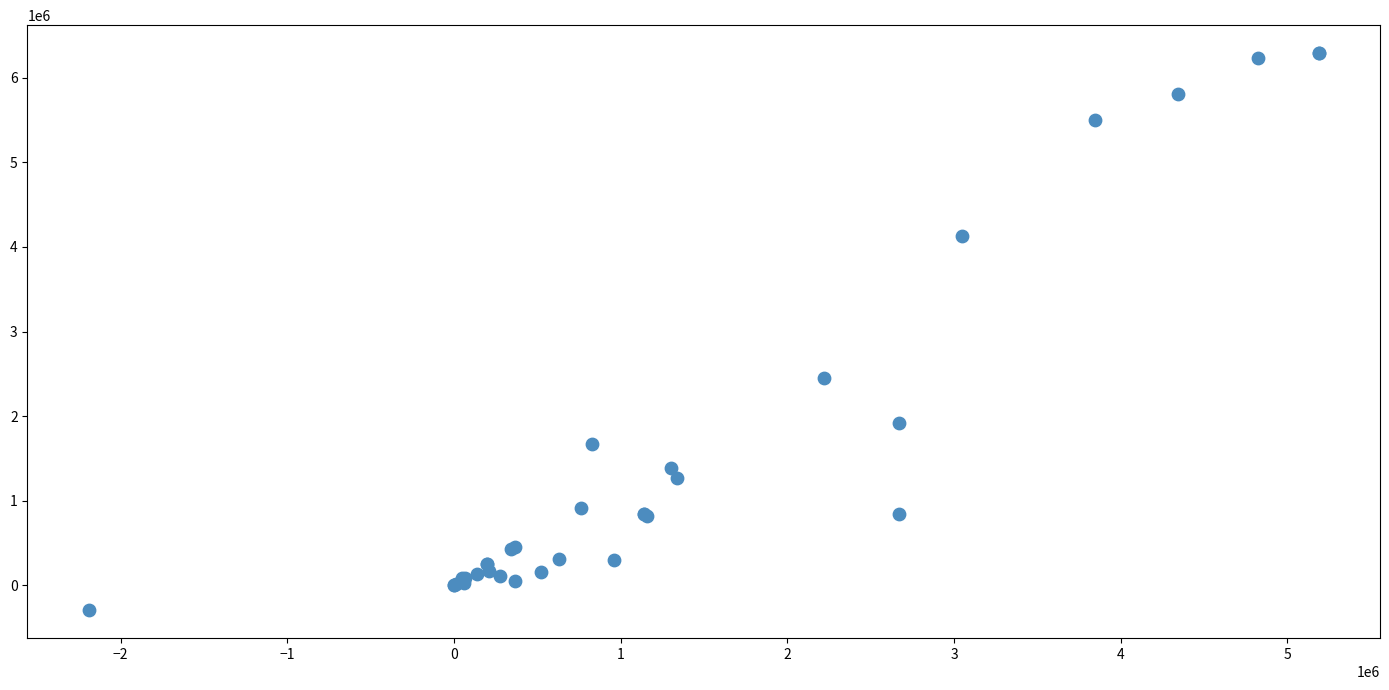

What Y value in the scatter plot is closest to 2999060?

2451852.0